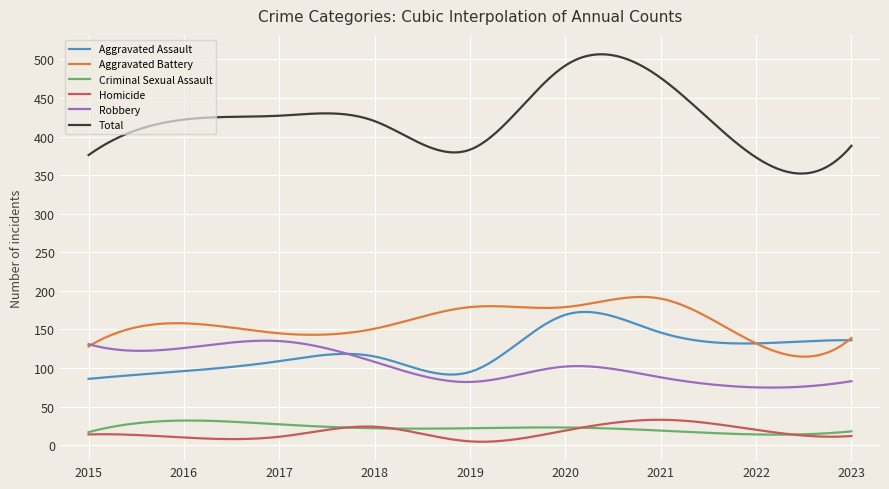

What is the minimum value for Total?

352.1